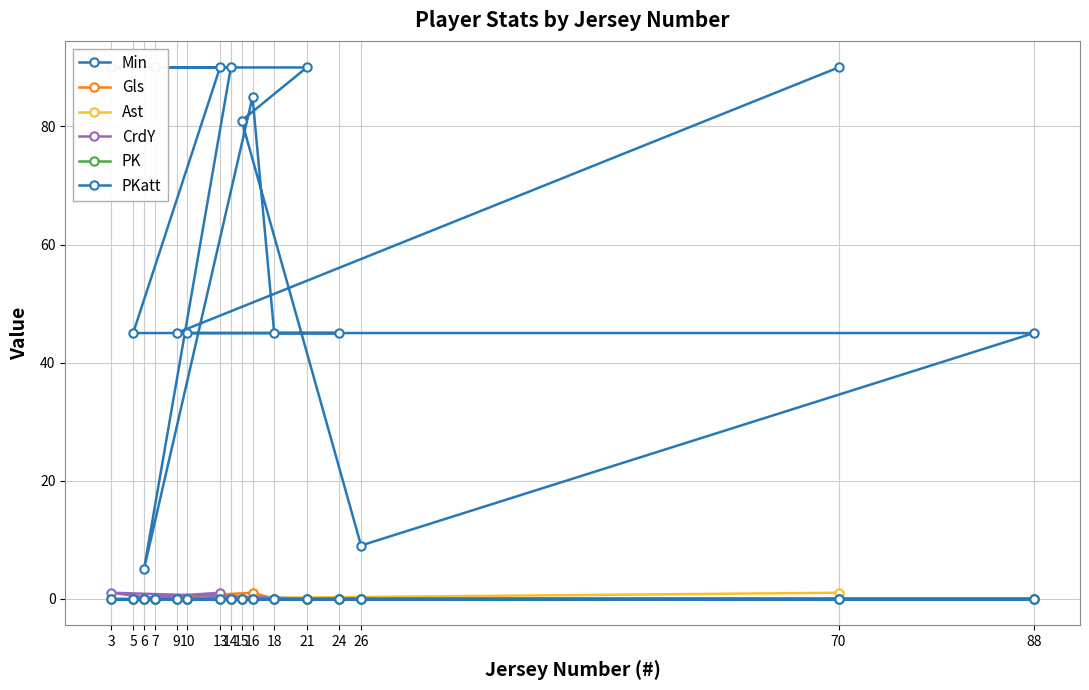

True or false: CrdY and Ast intersect in this chart.

False